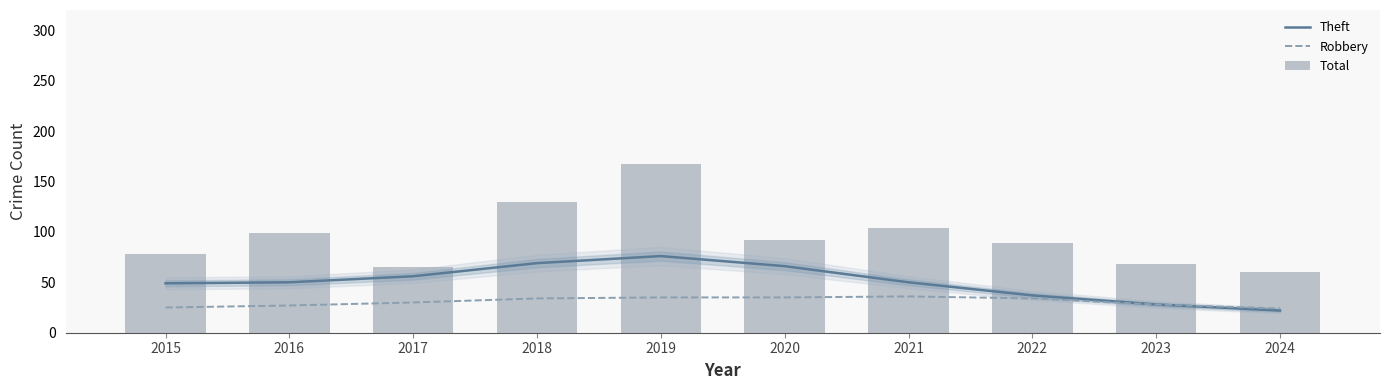

How many data points does each series have?

10